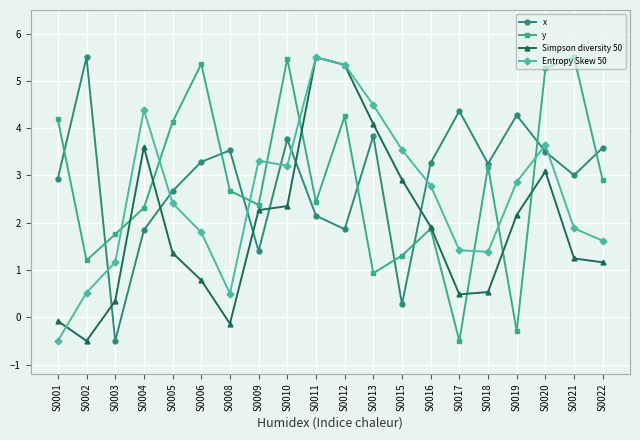

Where is the first local minimum for y?

S0002